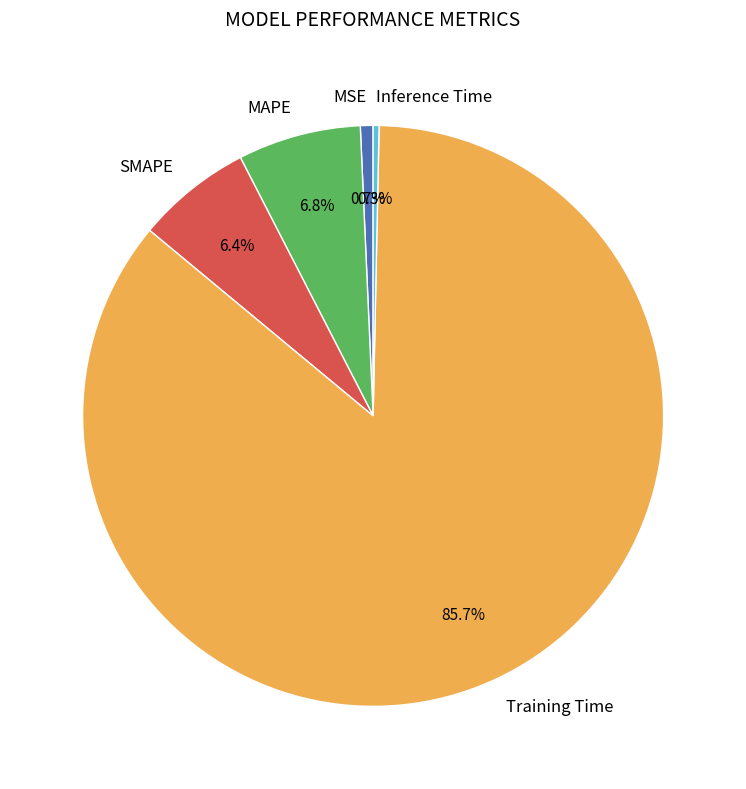

Is it true that Training Time is 73% of the pie?

False